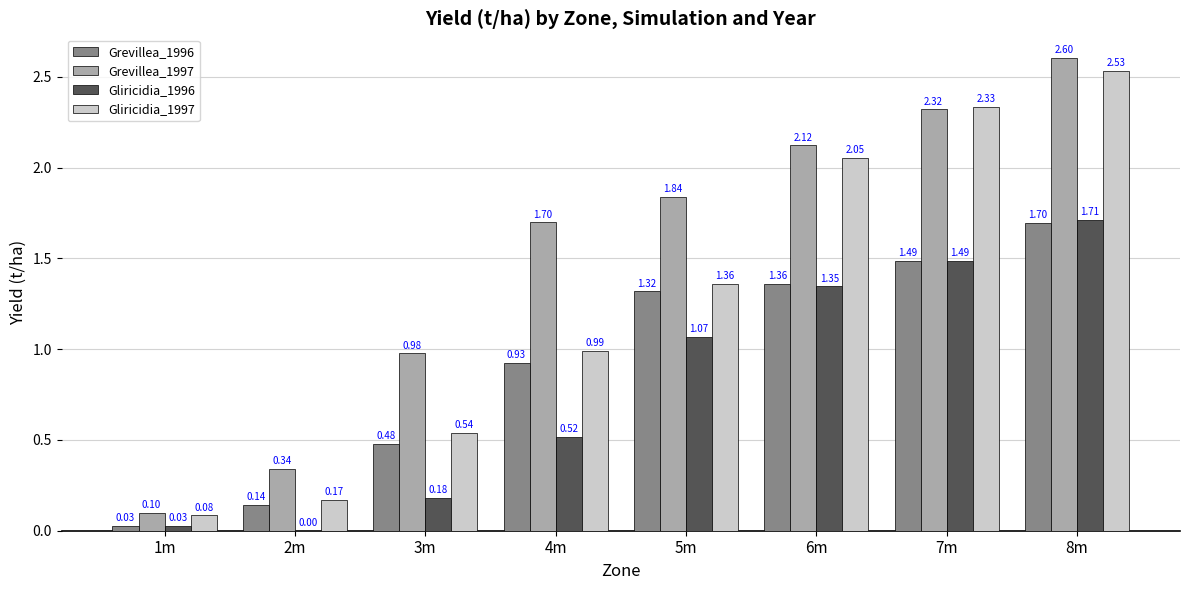

What is the sum of all Gliricidia_1997 values?

10.1